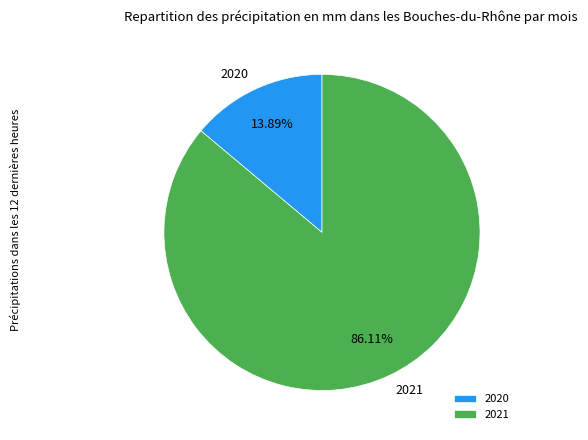

How many slices are in this pie chart?

2